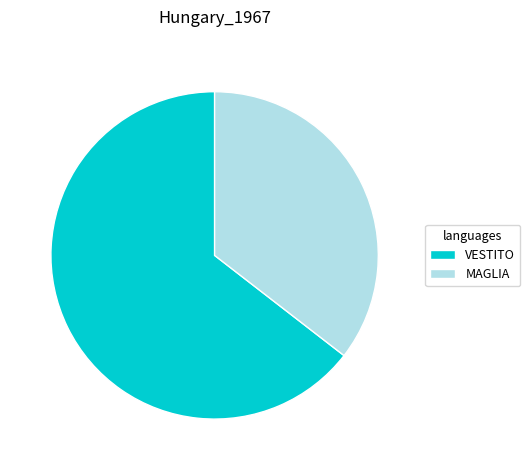

What is the ratio of the value at VESTITO to the value at MAGLIA?

1.8